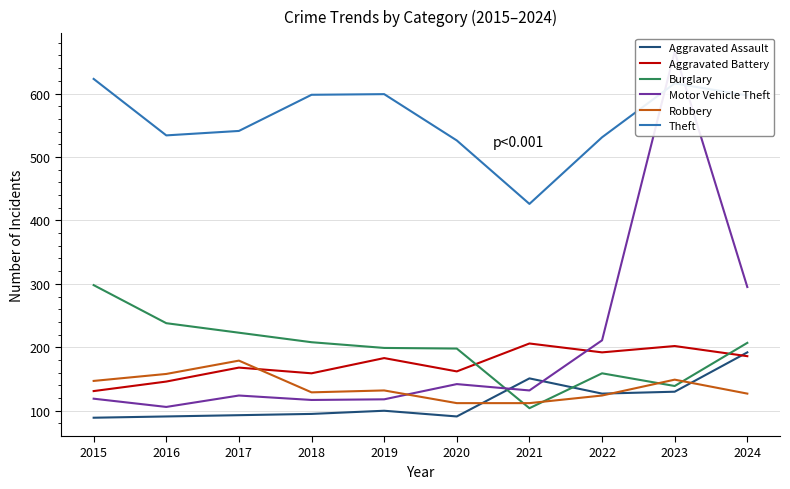

What is the difference between the highest and lowest values at 2022?

407